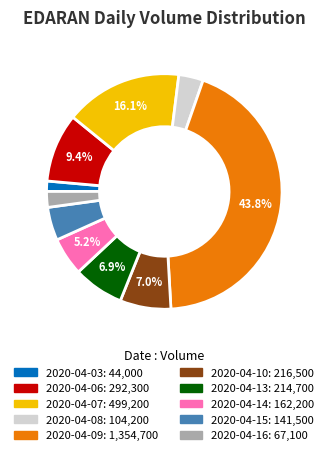

Does 2020-04-14 represent more than half of the total?

No